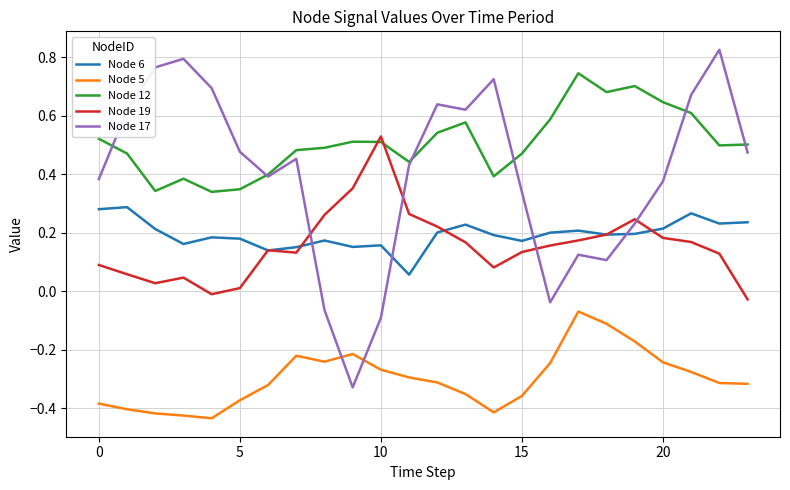

List the series in order of their peak value, lowest first.

Node 5, Node 6, Node 19, Node 12, Node 17